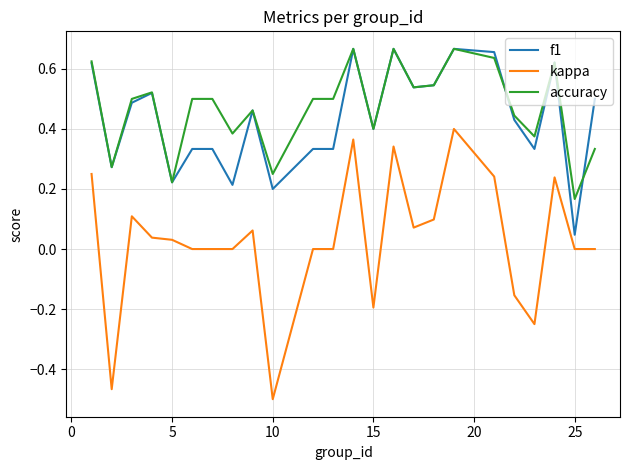

True or false: accuracy and kappa intersect in this chart.

False